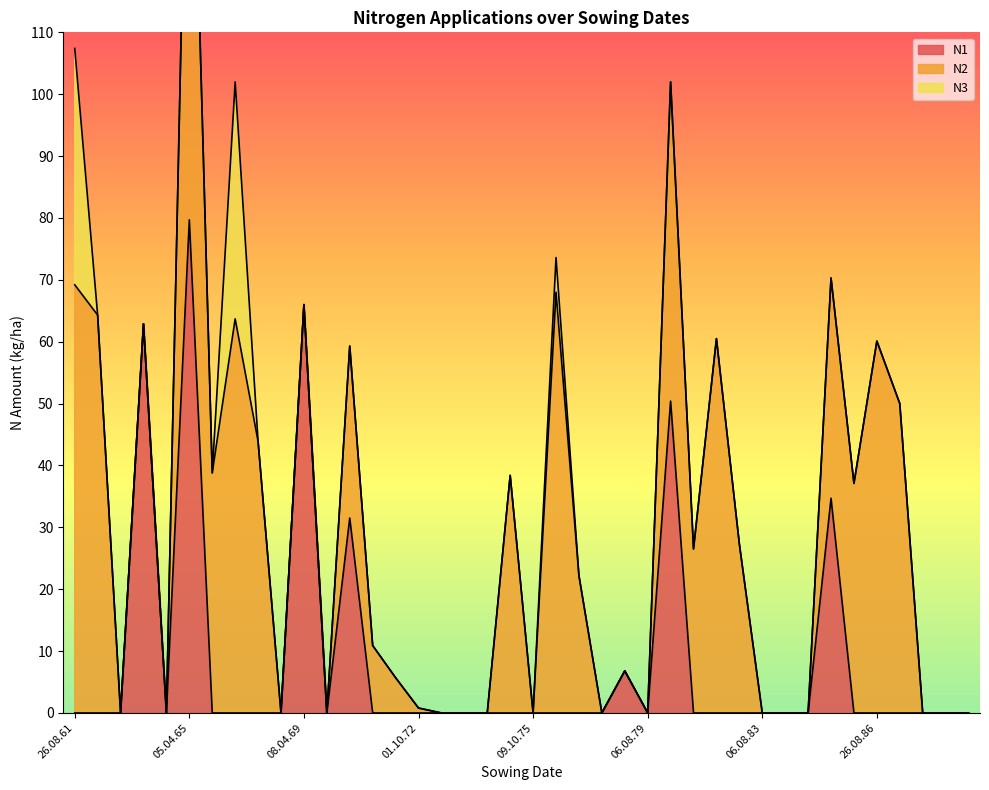

How many values in N2 are above zero?

21